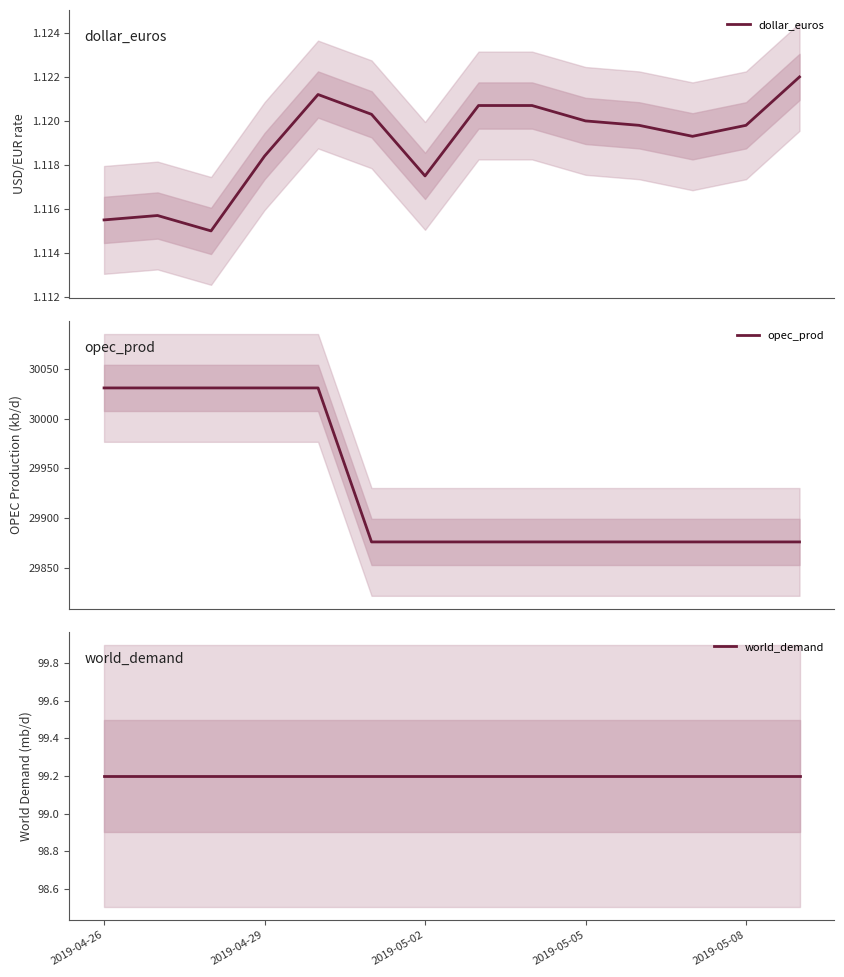

At which category does the chart reach its minimum across all series?

2019-05-02